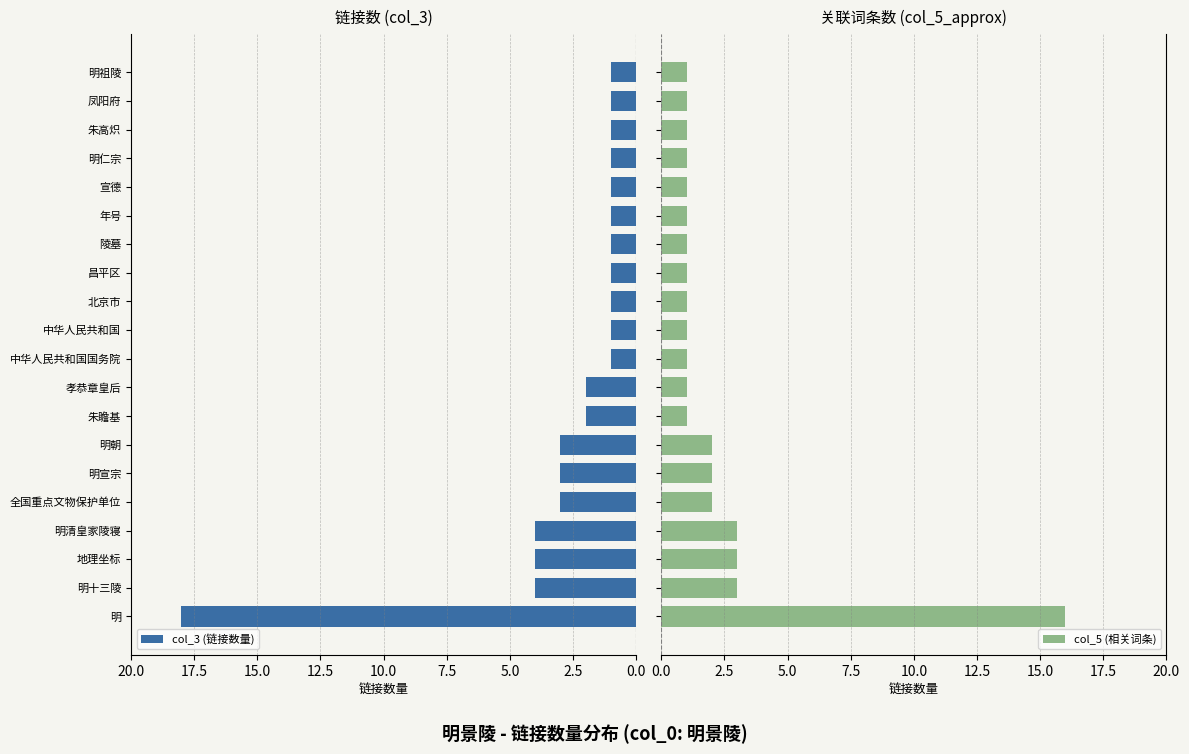

Is it true that col_3 (链接数量) equals 5 at 明朝?

False